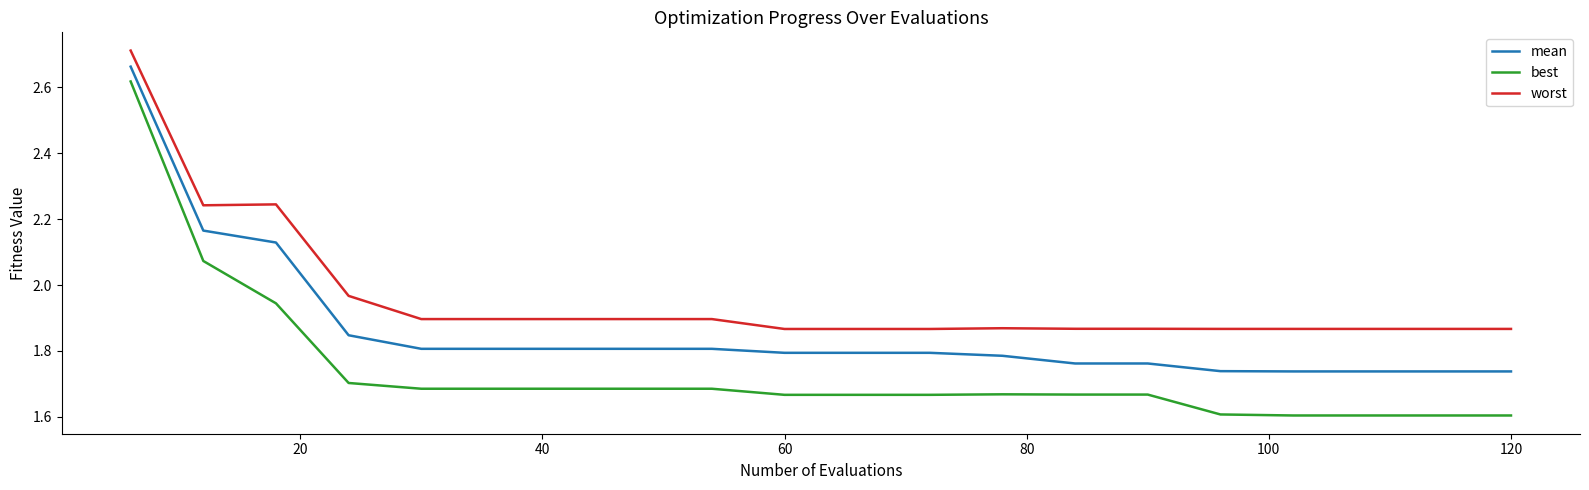

Does the chart have visible grid lines?

No